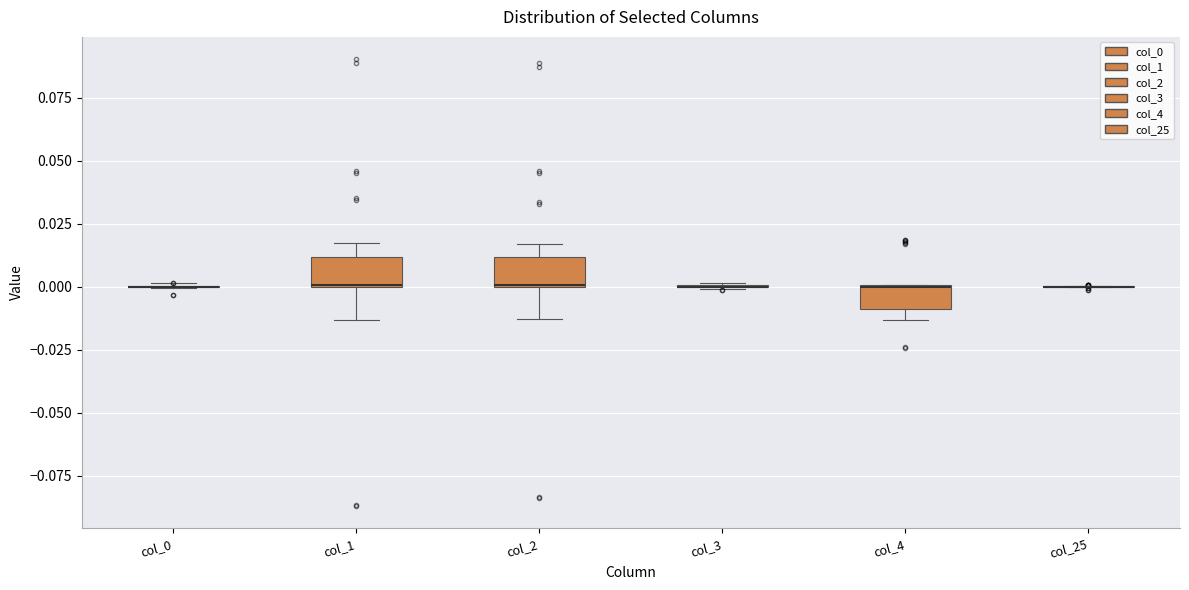

Reading left to right, read every box against the y-axis: the position of its median line, the range the box covers, and the ends of its whiskers. The values are not printed on the chart, so give them approximately, as read against the axis.

col_0: box collapsed to a line at 0.000, whiskers 0.000 to 0.000
col_1: median 0.000, box 0.000 to 0.010, whiskers -0.015 to 0.020
col_2: median 0.000, box 0.000 to 0.010, whiskers -0.015 to 0.015
col_3: box collapsed to a line at 0.000, whiskers 0.000 to 0.000
col_4: median 0.000 (drawn on the box's upper edge), box -0.010 to 0.000, whiskers -0.015 to 0.000
col_25: box collapsed to a line at 0.000, whiskers 0.000 to 0.000